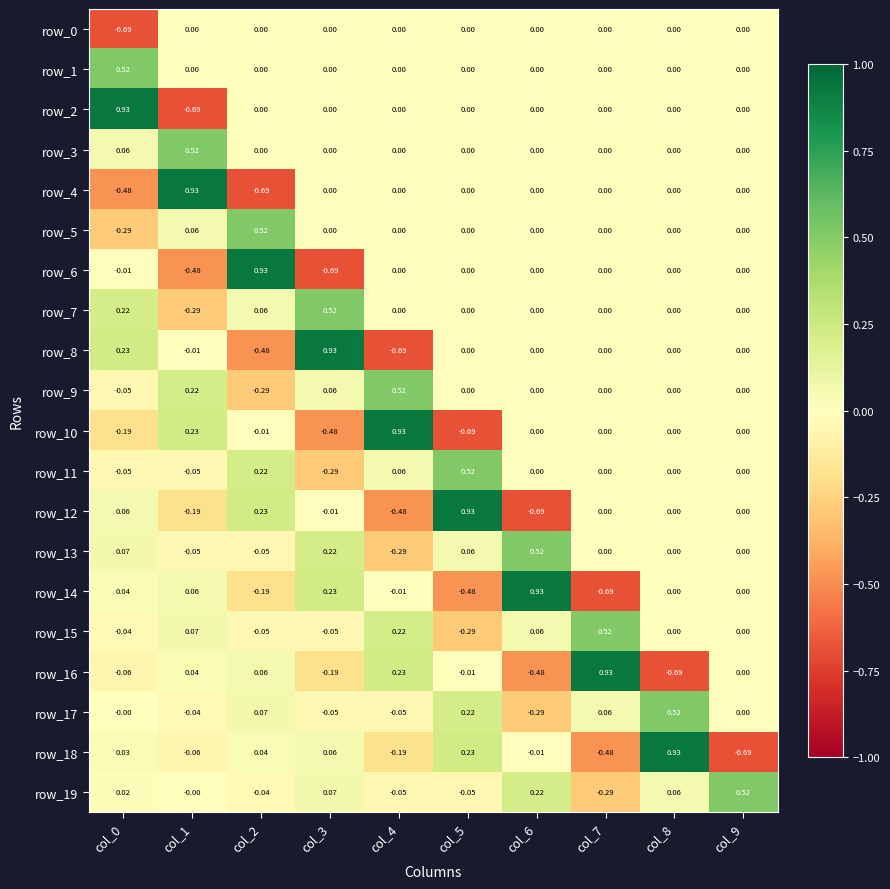

At how many categories does at least one series exceed 0?

10